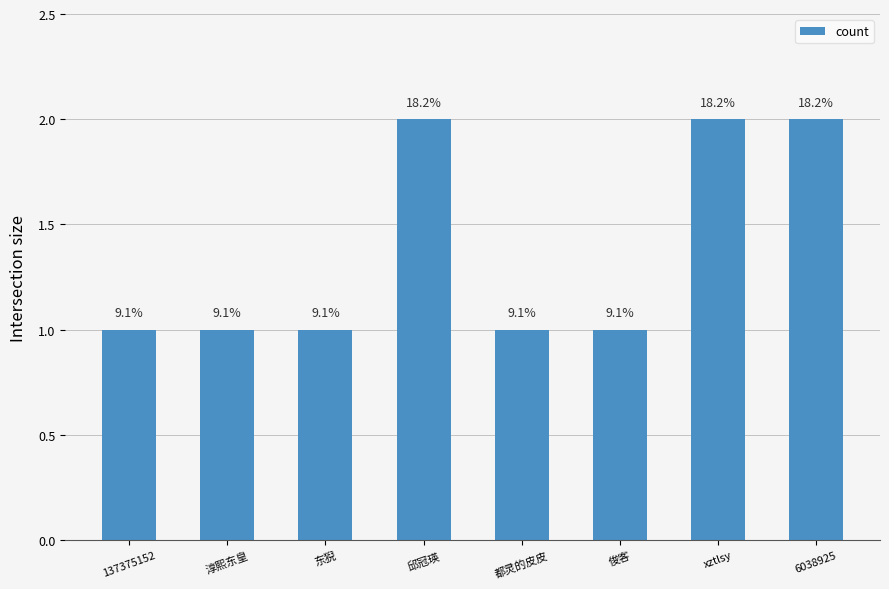

Rank the categories by value from lowest to highest.

137375152, 淳熙东皇, 东猊, 都灵的皮皮, 俊客, 邱冠瑛, xztlsy, 6038925